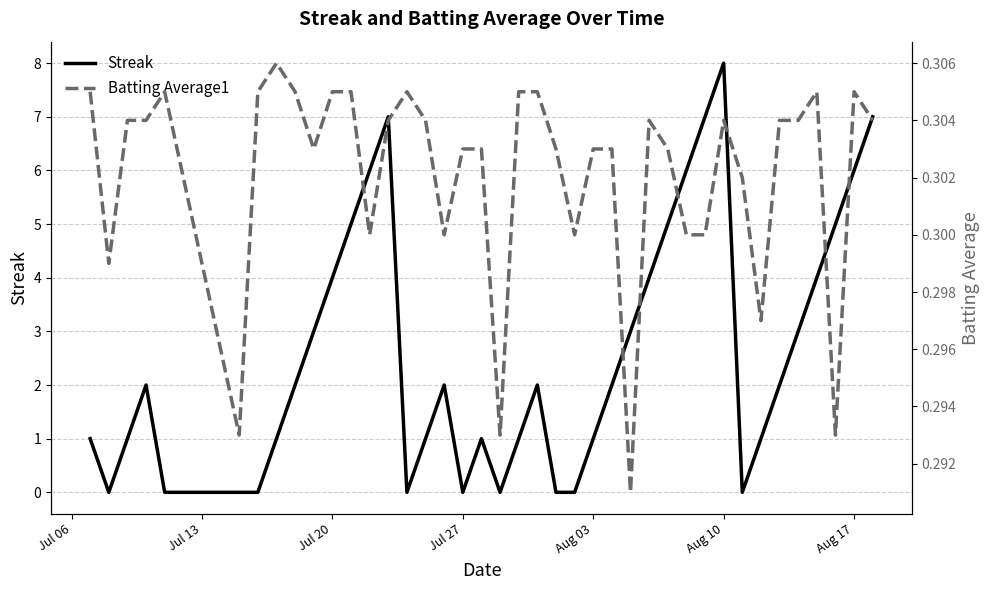

True or false: Streak has a value of 3 at Aug 10.

False